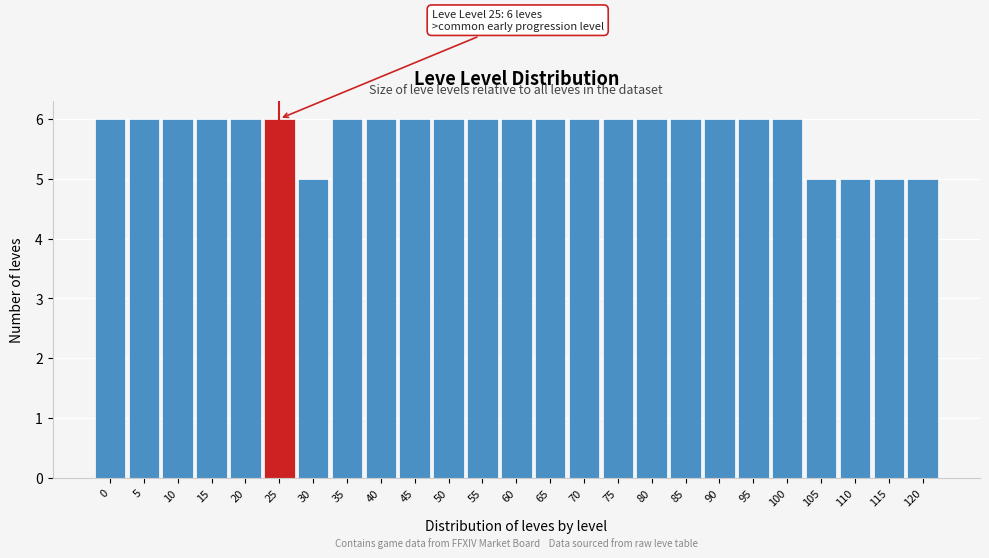

Reading left to right, list all the values displayed in this chart.

6	6	6	6	6	6	5	6	6	6	6	6	6	6	6	6	6	6	6	6	6	5	5	5	5